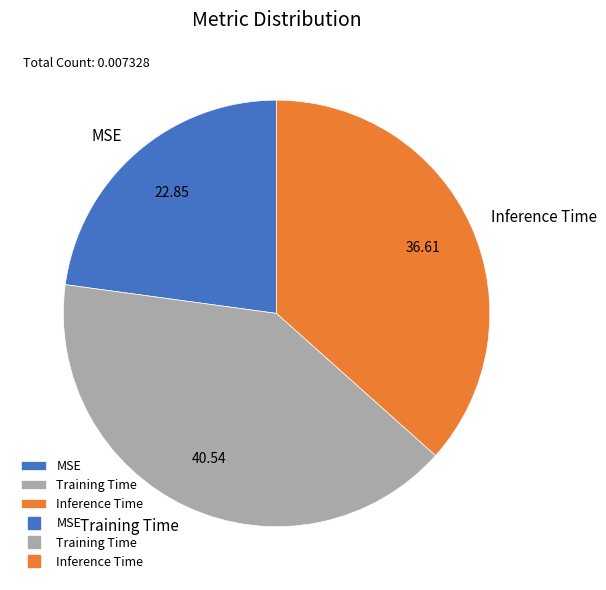

Combined, do Inference Time and MSE account for over 50%?

Yes